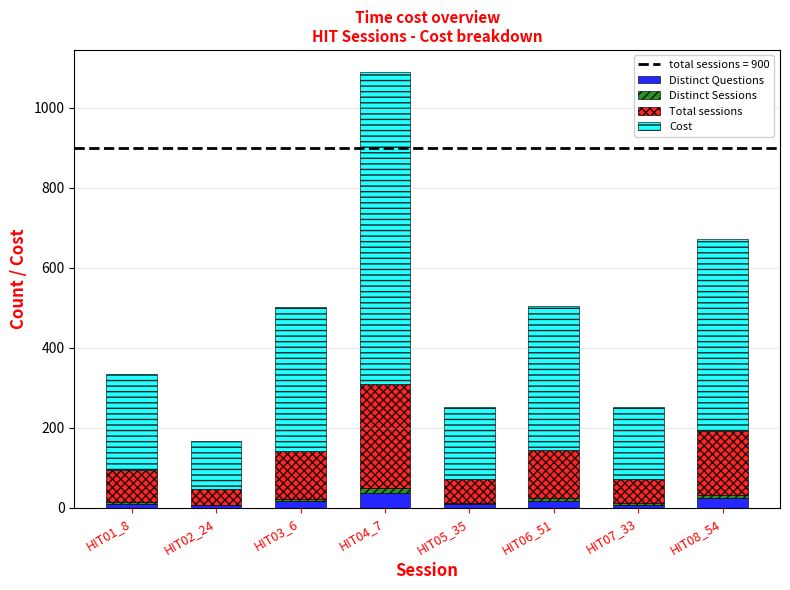

Is it true that Distinct Questions equals 18 at HIT06_51?

True